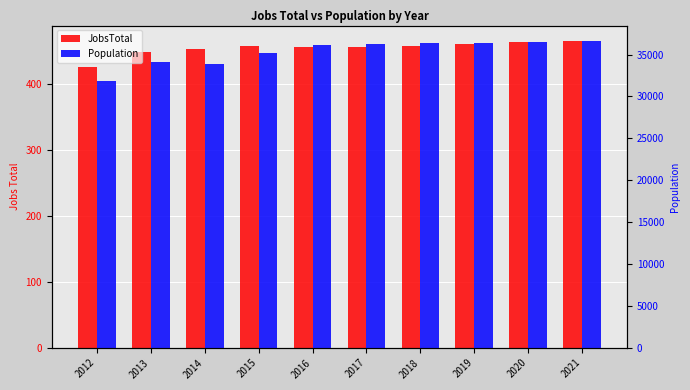

Is the value of JobsTotal at 2017 greater than the value of Population at 2021?

No